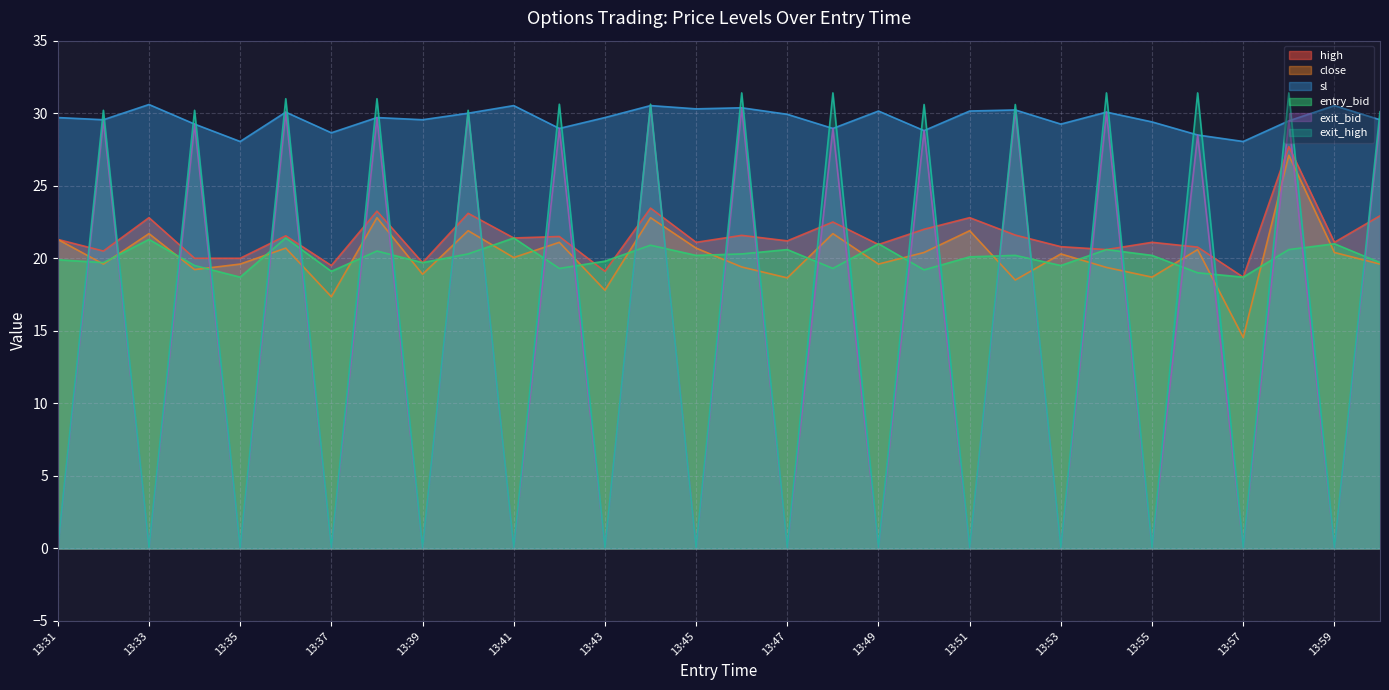

List the labels in order of exit_bid value, smallest first.

13:31, 13:33, 13:35, 13:37, 13:39, 13:41, 13:43, 13:45, 13:47, 13:49, 13:51, 13:53, 13:55, 13:57, 13:59, 13:56, 13:50, 13:42, 13:48, 13:34, 13:58, 13:32, 14:00, 13:38, 13:40, 13:36, 13:54, 13:52, 13:46, 13:44